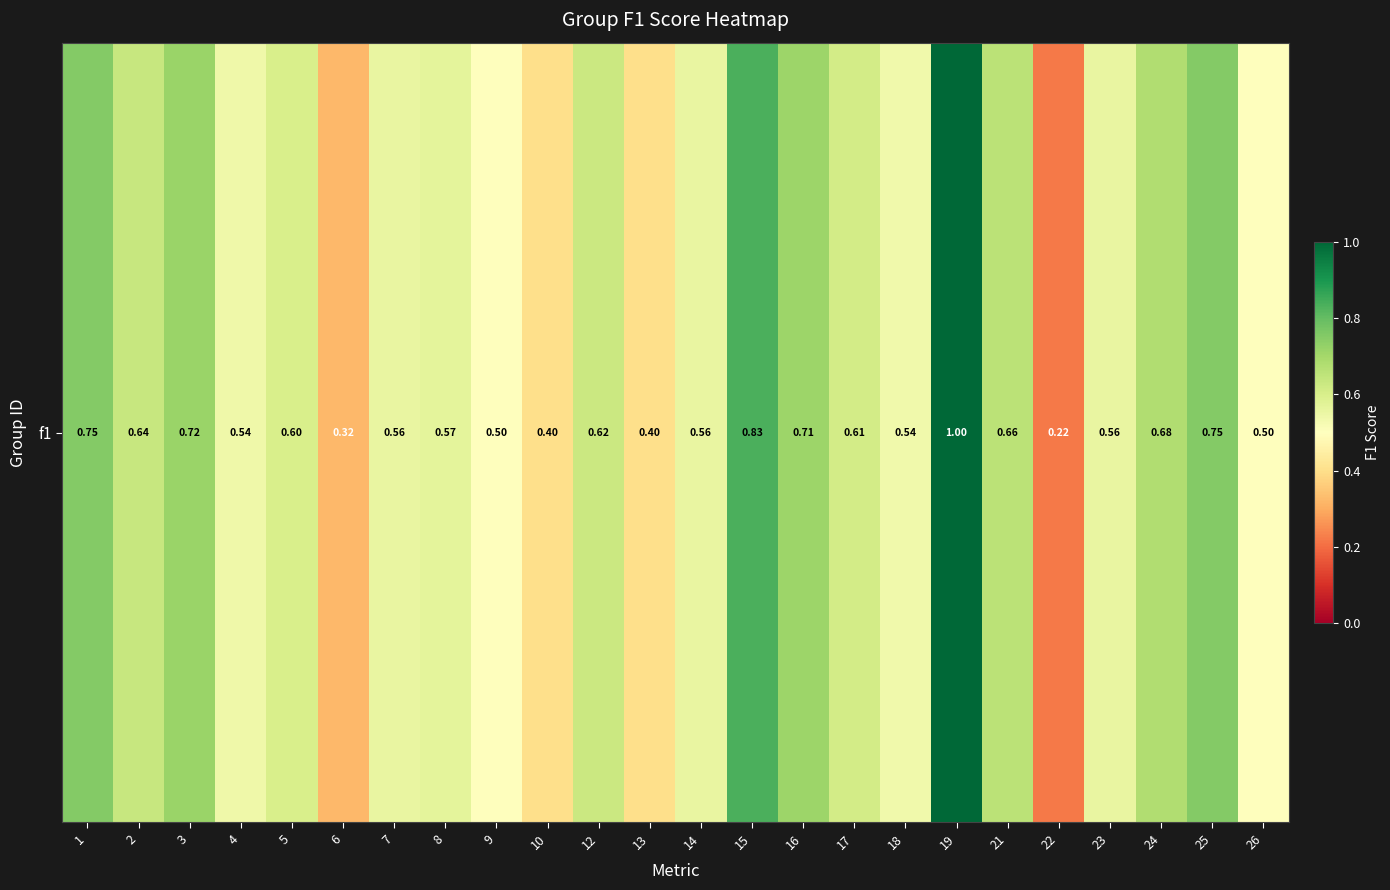

Is it true that the value at 8 is 0.6?

True